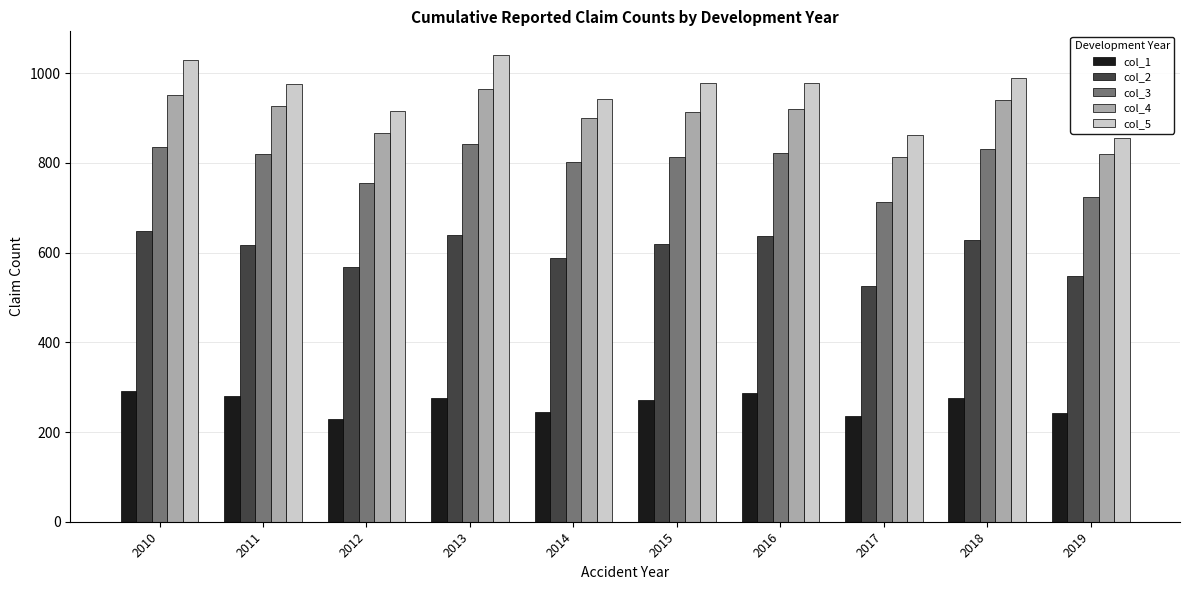

What is the lowest value of the col_5 series?

855